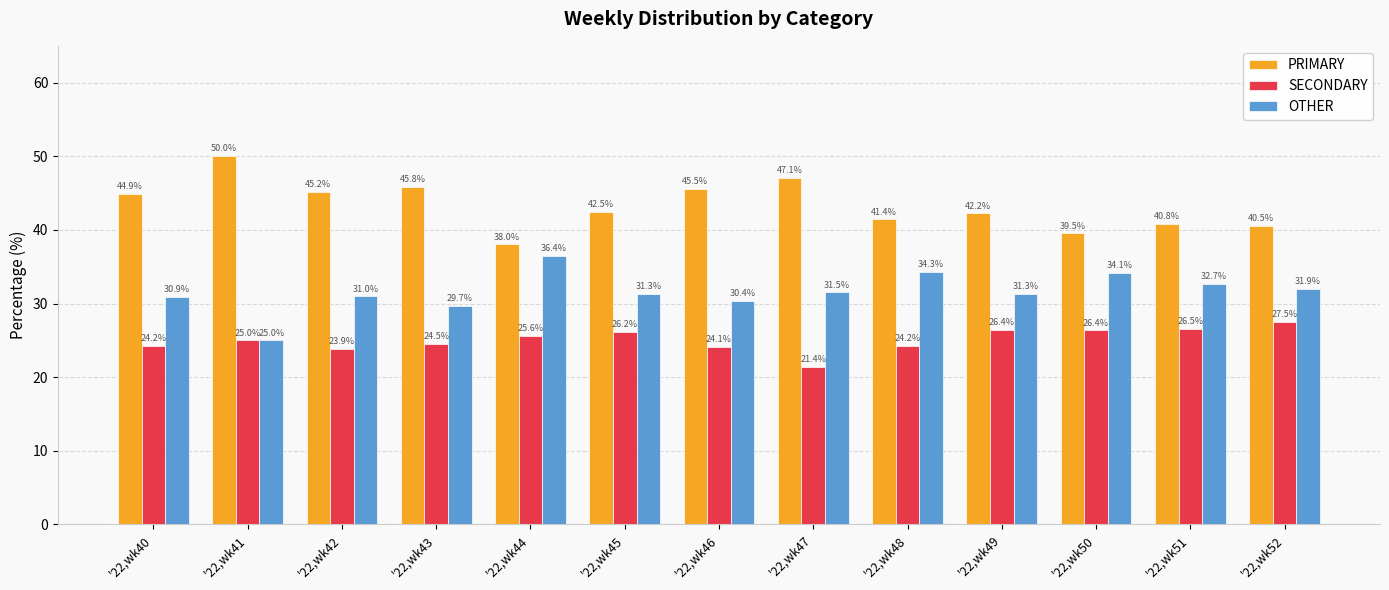

List the labels in order of PRIMARY value, smallest first.

'22,wk44, '22,wk50, '22,wk52, '22,wk51, '22,wk48, '22,wk49, '22,wk45, '22,wk40, '22,wk42, '22,wk46, '22,wk43, '22,wk47, '22,wk41